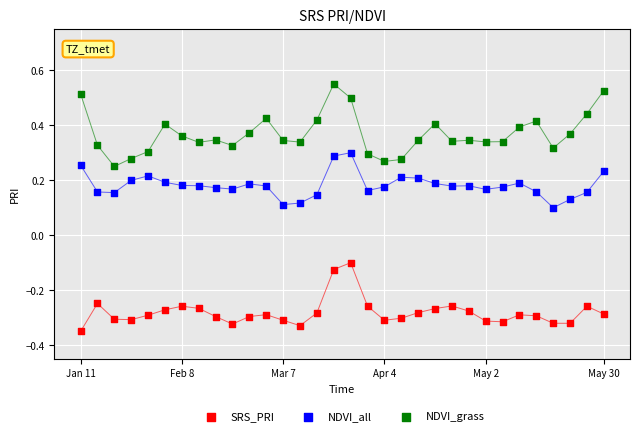

Which series reaches the maximum Y coordinate?

NDVI_grass